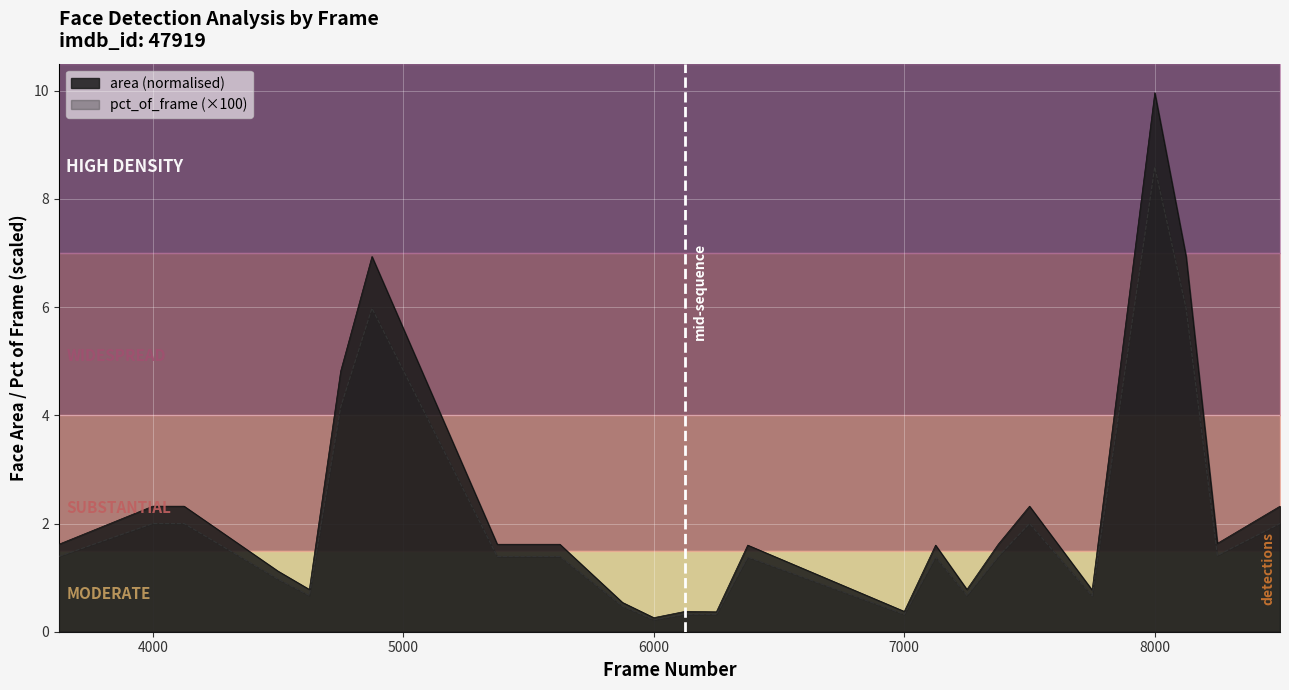

What is the highest value of the pct_of_frame_scaled series?

8.6